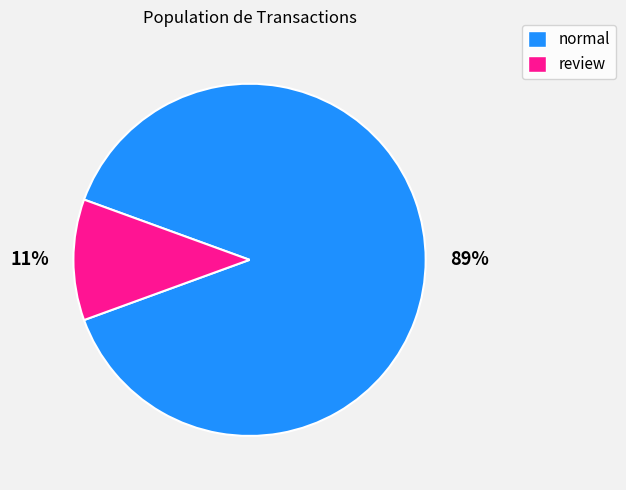

Is review the majority of the pie?

No